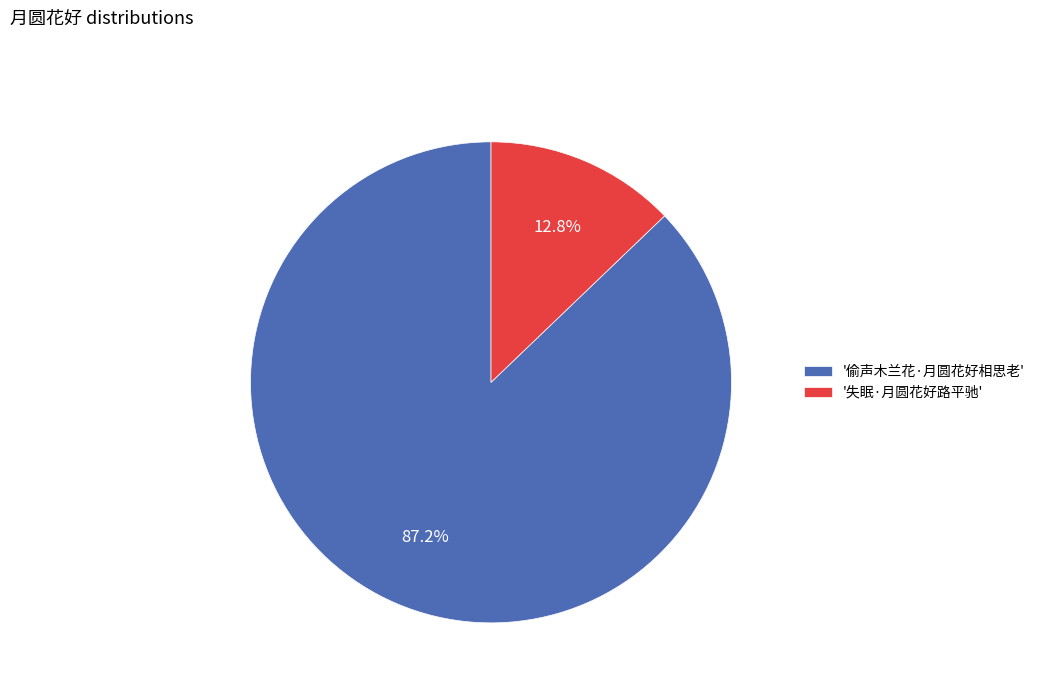

Which slice is the largest?

'偷声木兰花·月圆花好相思老'